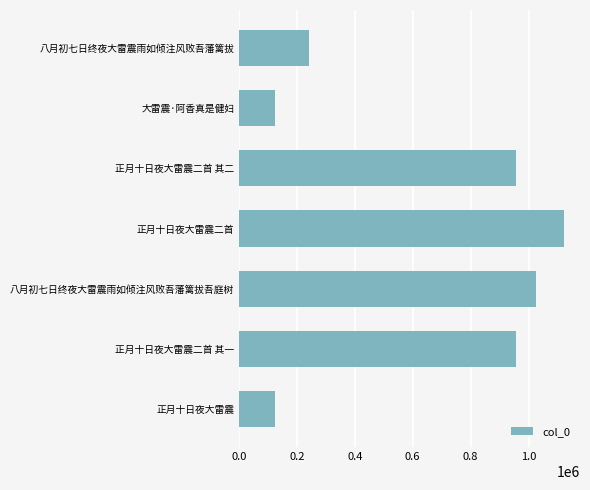

What is the average value?

649824